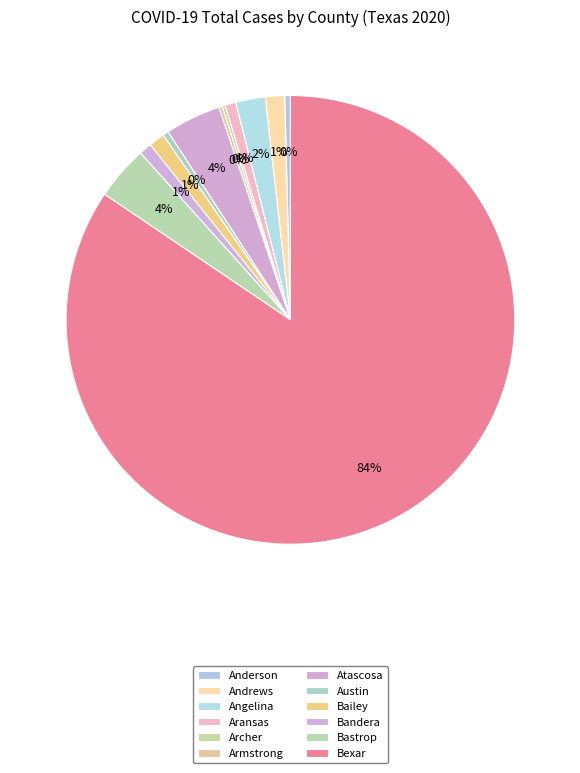

The Anderson slice represents 10% of the pie. True or false?

False